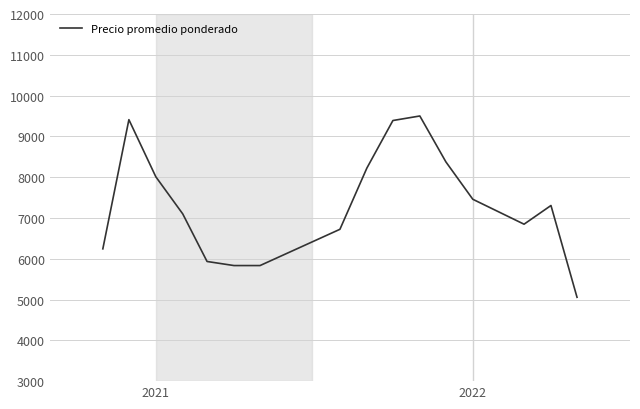

What is the difference between the second highest and second lowest values?

3576.4